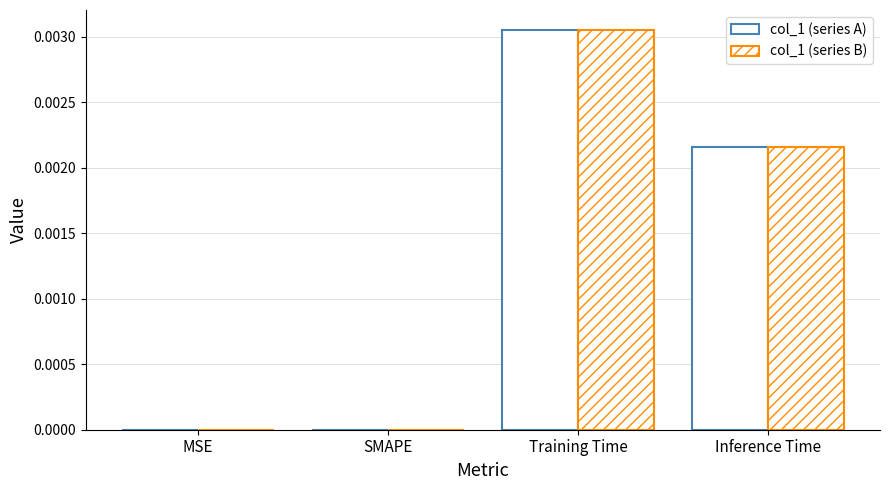

Count the col_1 (series A) values in the range 0 to 1.

4